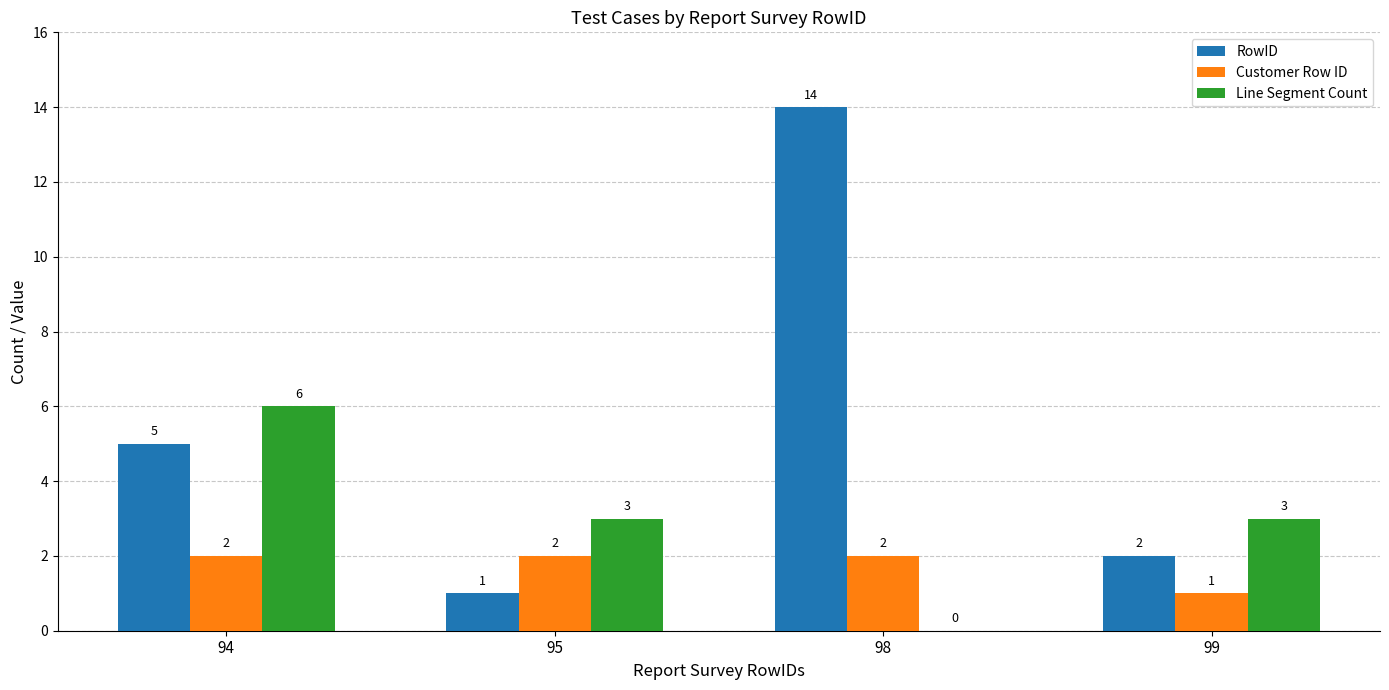

Between 94 and 98, which series saw the biggest shift?

RowID